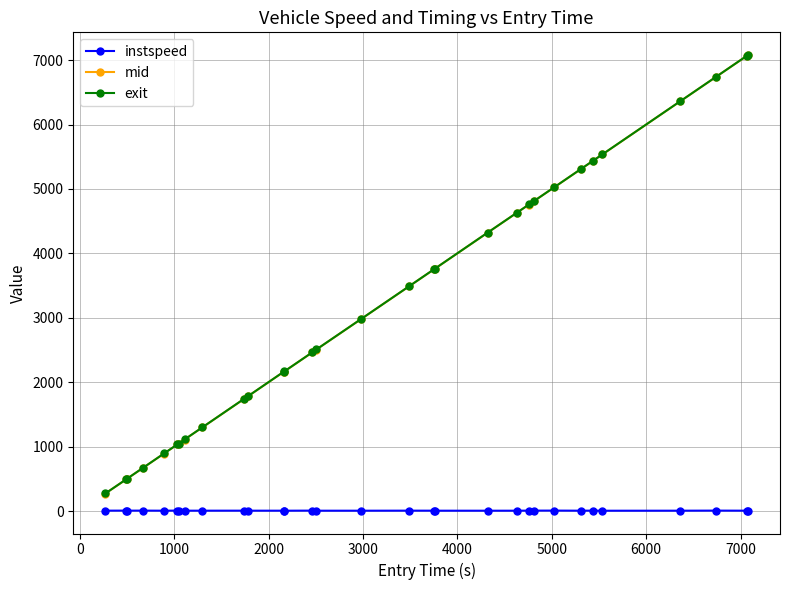

True or false: exit and mid cross at least once.

False